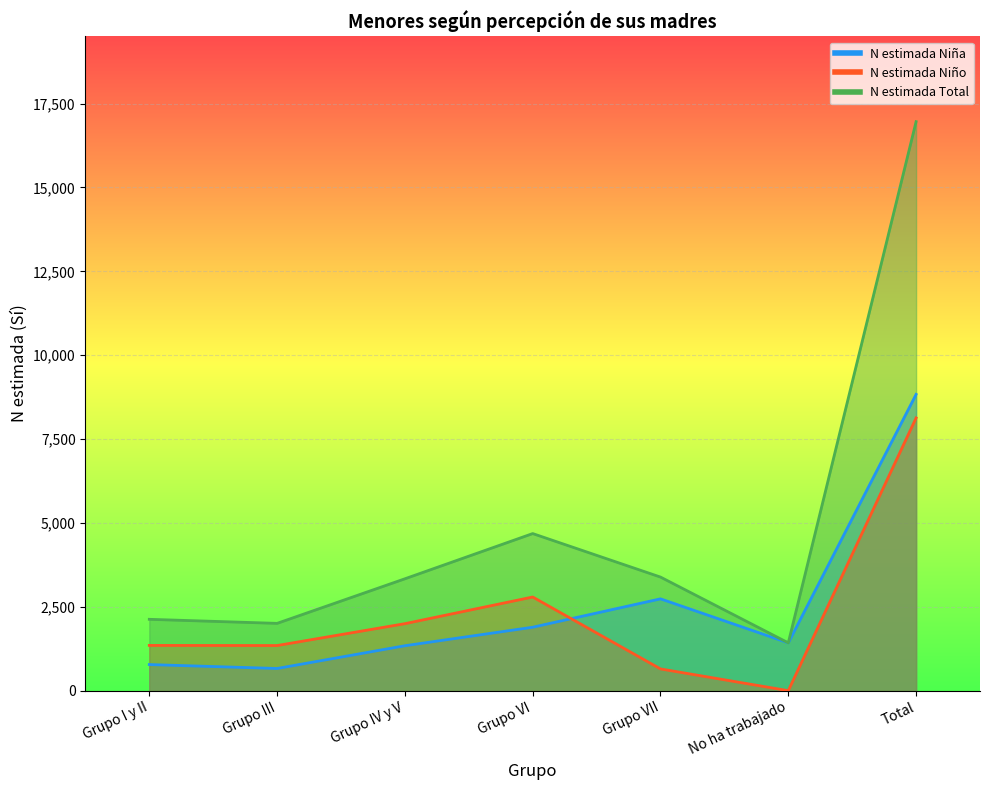

True or false: N estimada Niña and N estimada Total intersect in this chart.

False